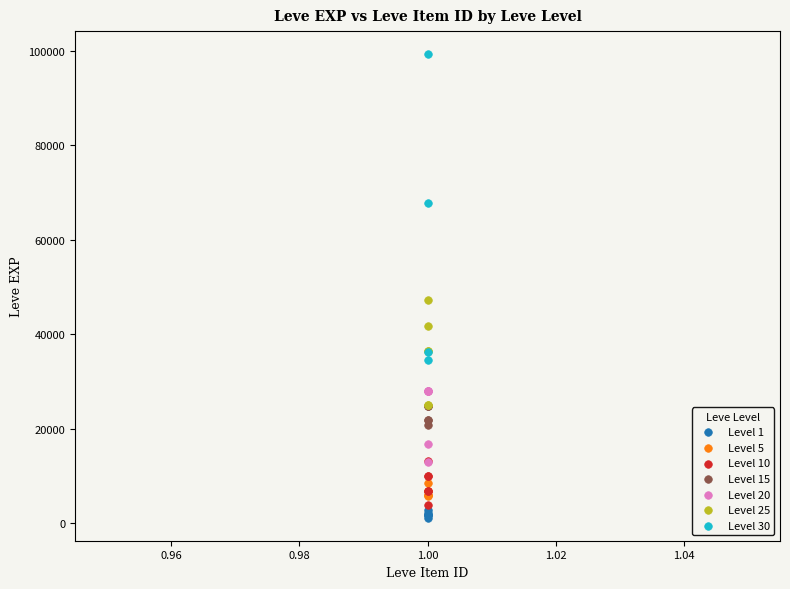

Which series has the largest Y range (max minus min)?

Level 30